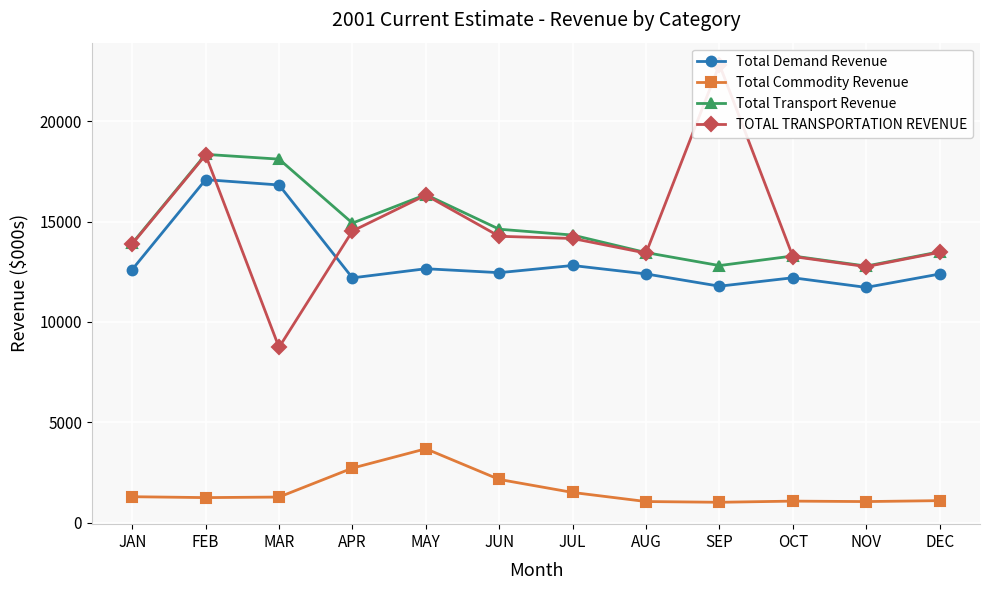

What is the total value across all series at JAN?

41716